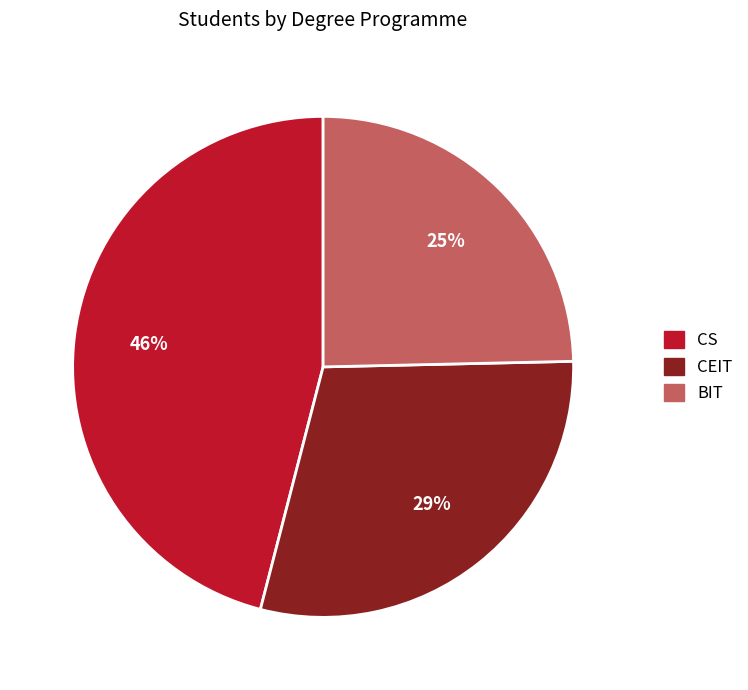

To the nearest percent, what is the combined percentage of BIT and CEIT?

54%